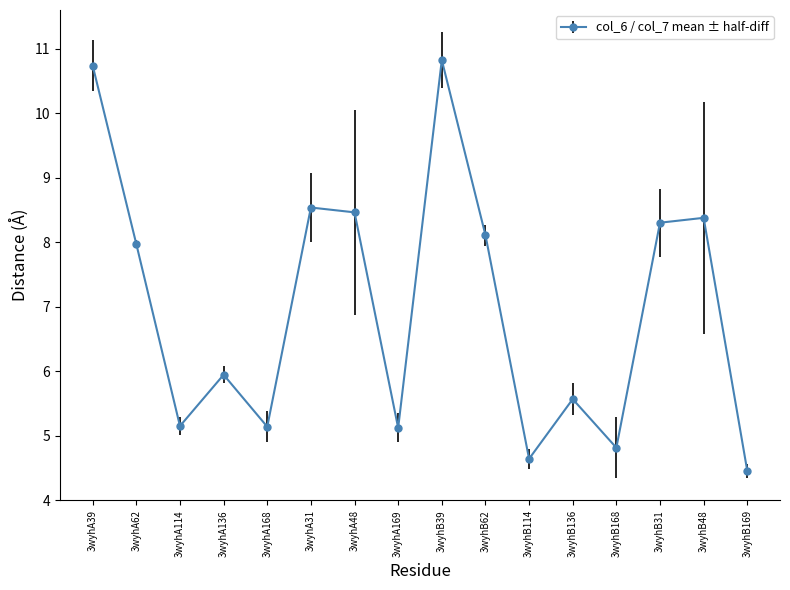

What is the label of the 14th point from the right?

3wyhA114